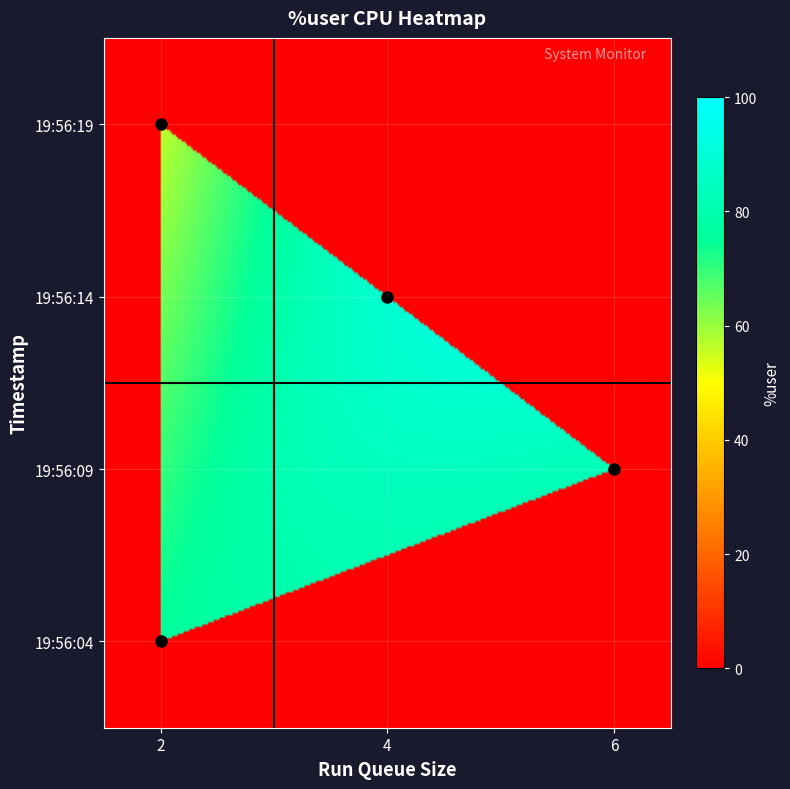

Where is 2b nearest to the value 28?

19:56:04